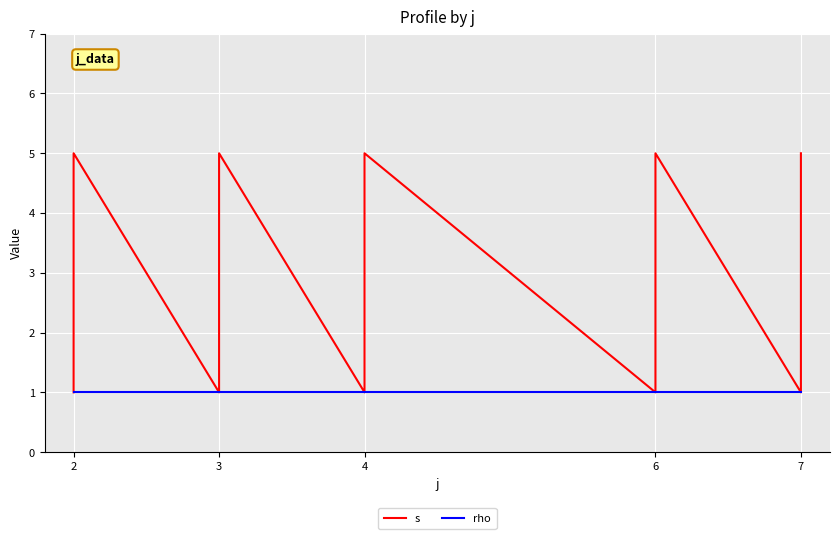

True or false: s has a value of 7 at 2.

False